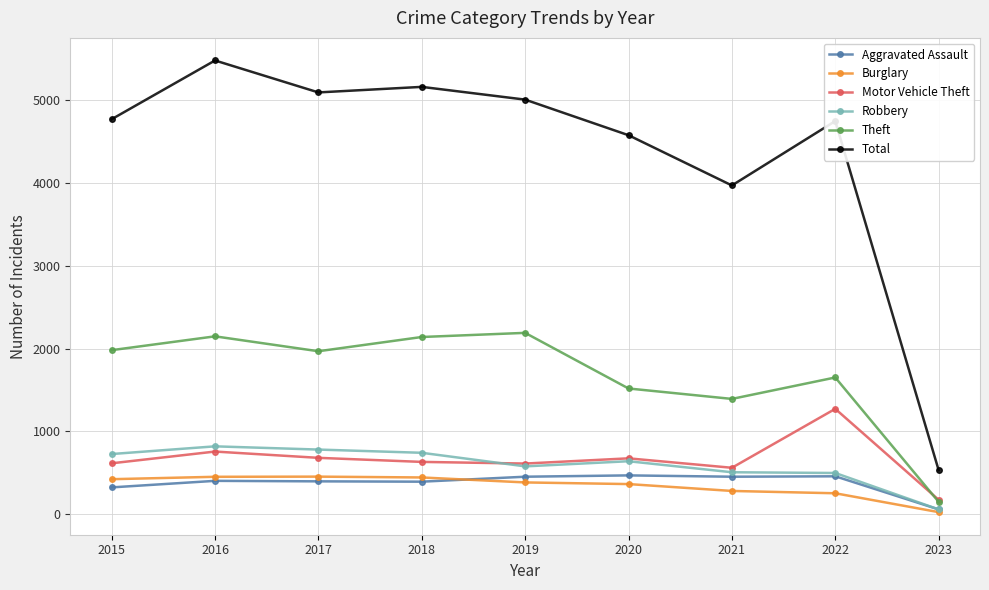

Is the value of Theft at 2016 greater than the value of Aggravated Assault at 2019?

Yes